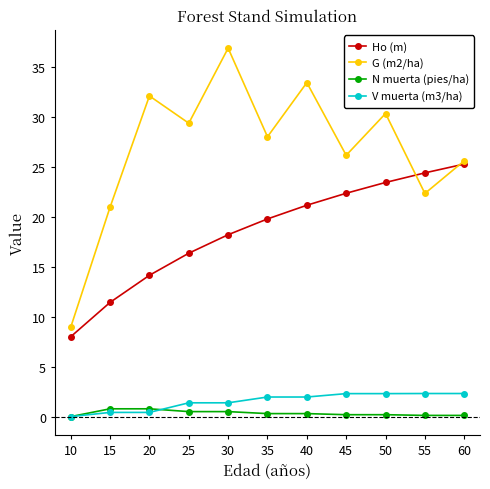

Which series changed the most between 25 and 60?

Ho (m)